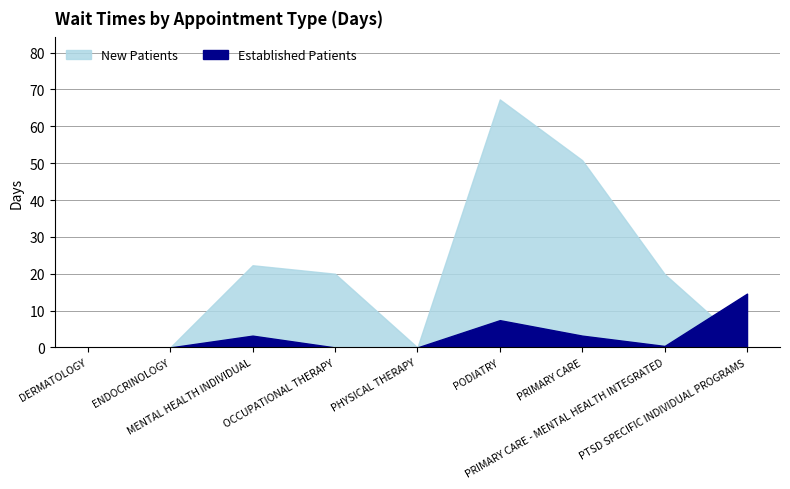

At which category does the chart reach its minimum across all series?

DERMATOLOGY